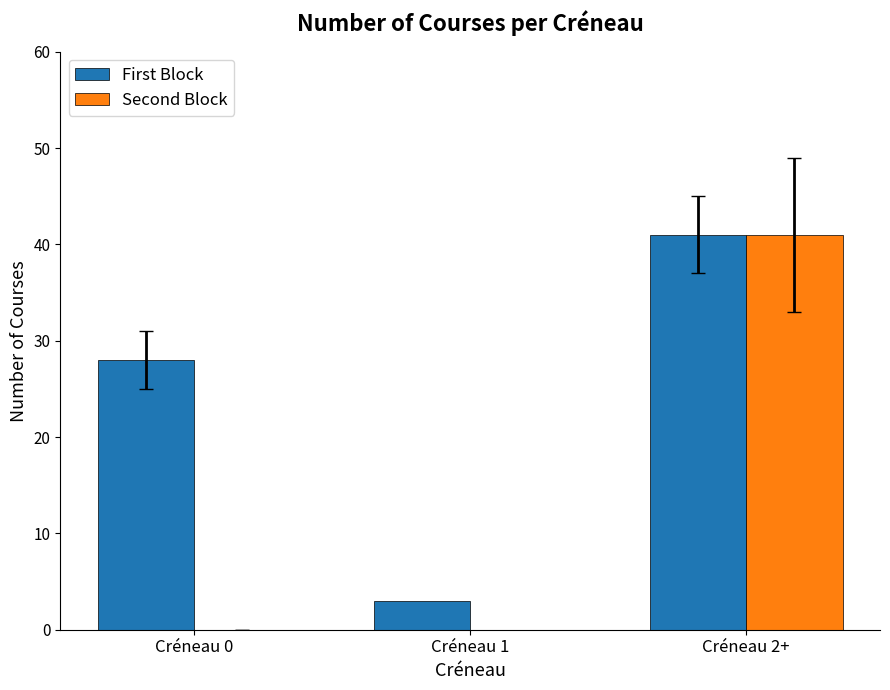

Reading left to right, list all the values displayed in this chart.

First Block: Créneau 0=28	Créneau 1=3	Créneau 2+=41
Second Block: Créneau 0=0	Créneau 1=0	Créneau 2+=41